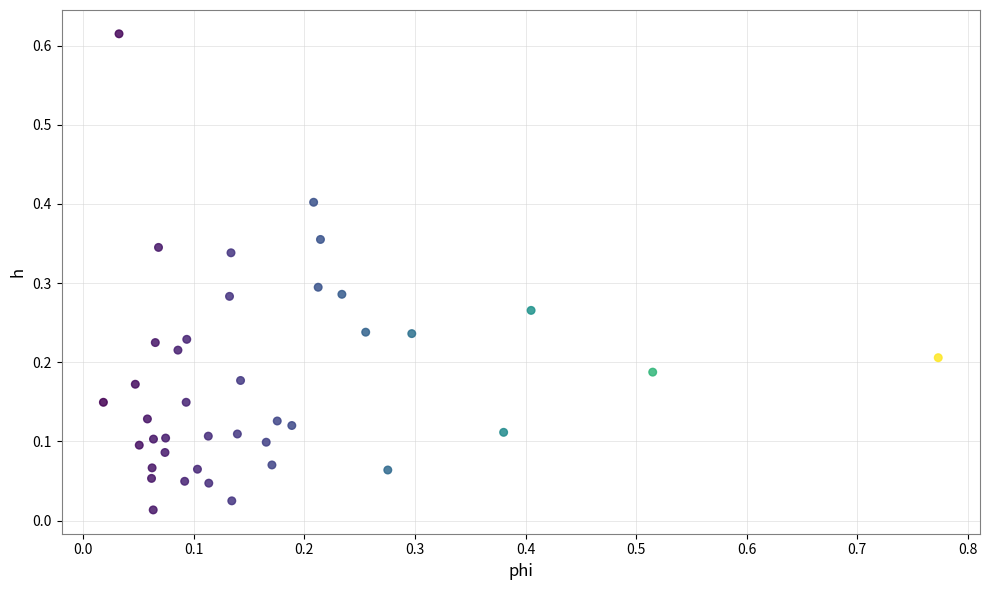

What is the range of X values (max minus min)?

0.8